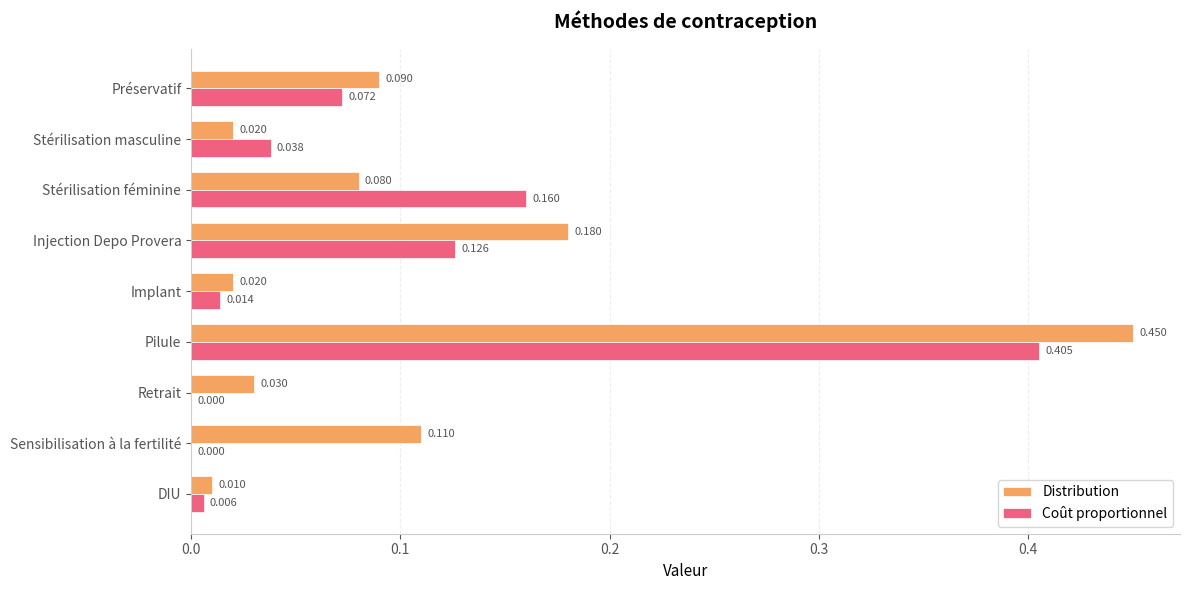

What are all the series names shown in the legend?

Distribution, Coût proportionnel